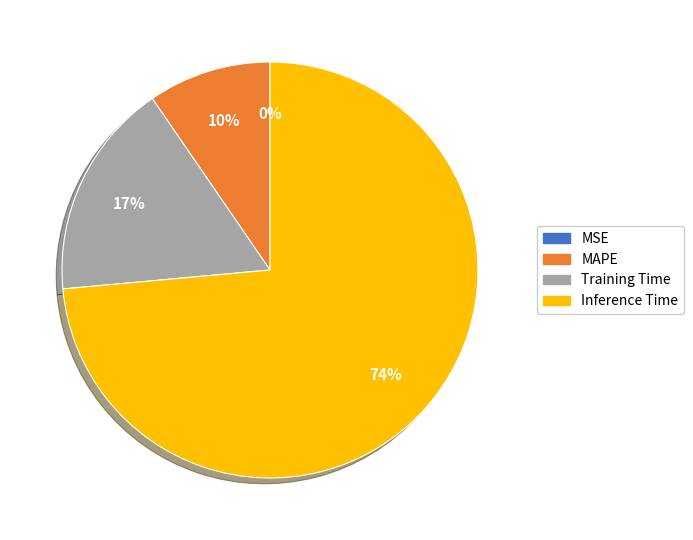

What is the largest slice in the pie chart?

Inference Time